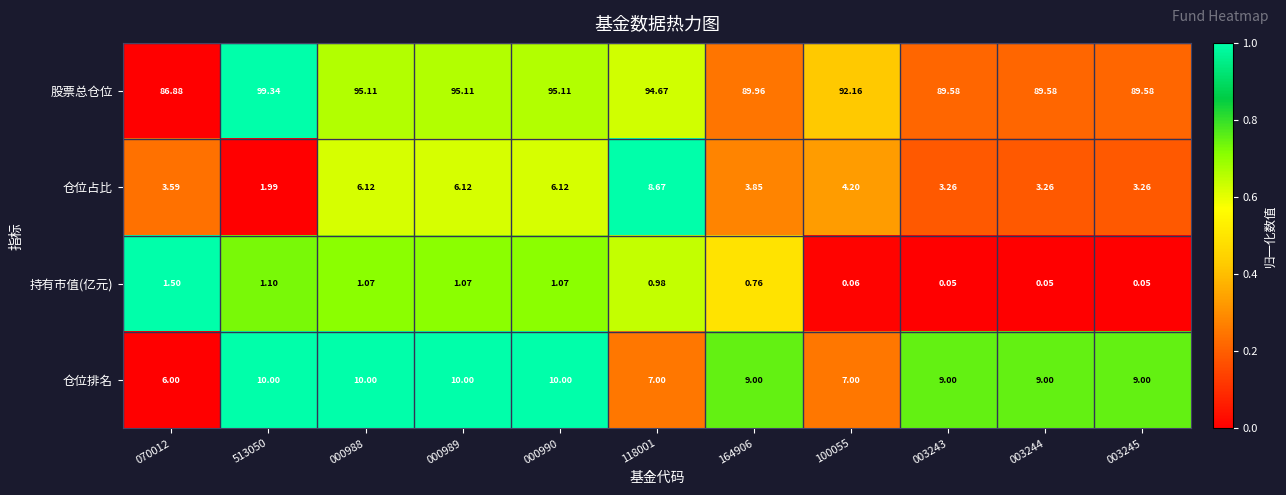

Rank the series by their maximum value, from lowest to highest.

持有市值(亿元), 仓位占比, 仓位排名, 股票总仓位